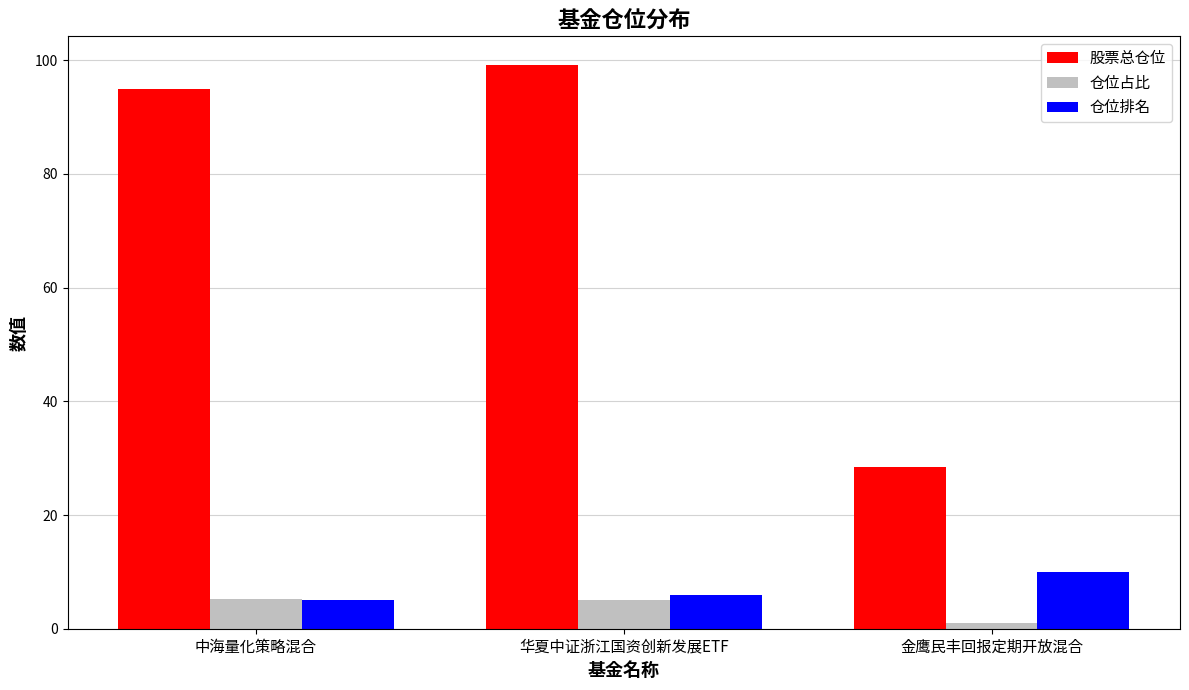

True or false: 仓位占比 has a value of 5.0 at 华夏中证浙江国资创新发展ETF.

True